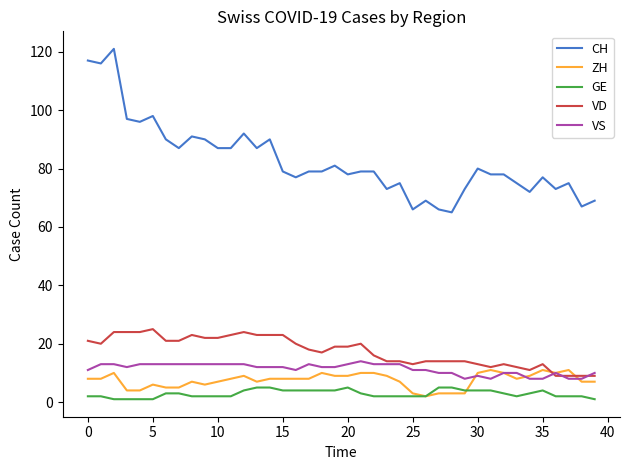

True or false: CH and VS intersect in this chart.

False